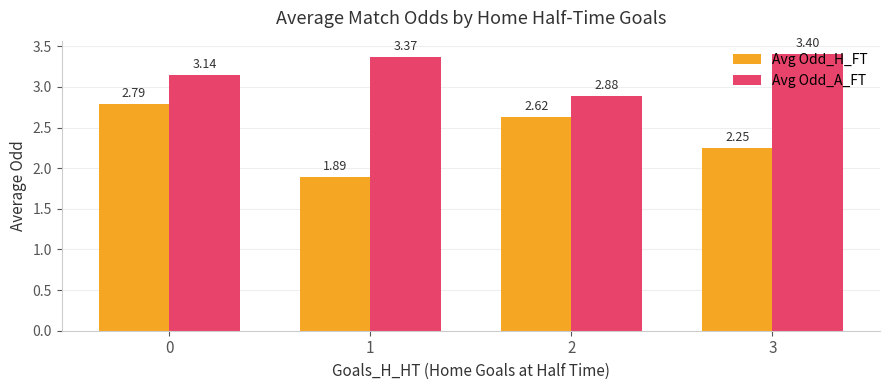

Does the chart contain any negative values?

No